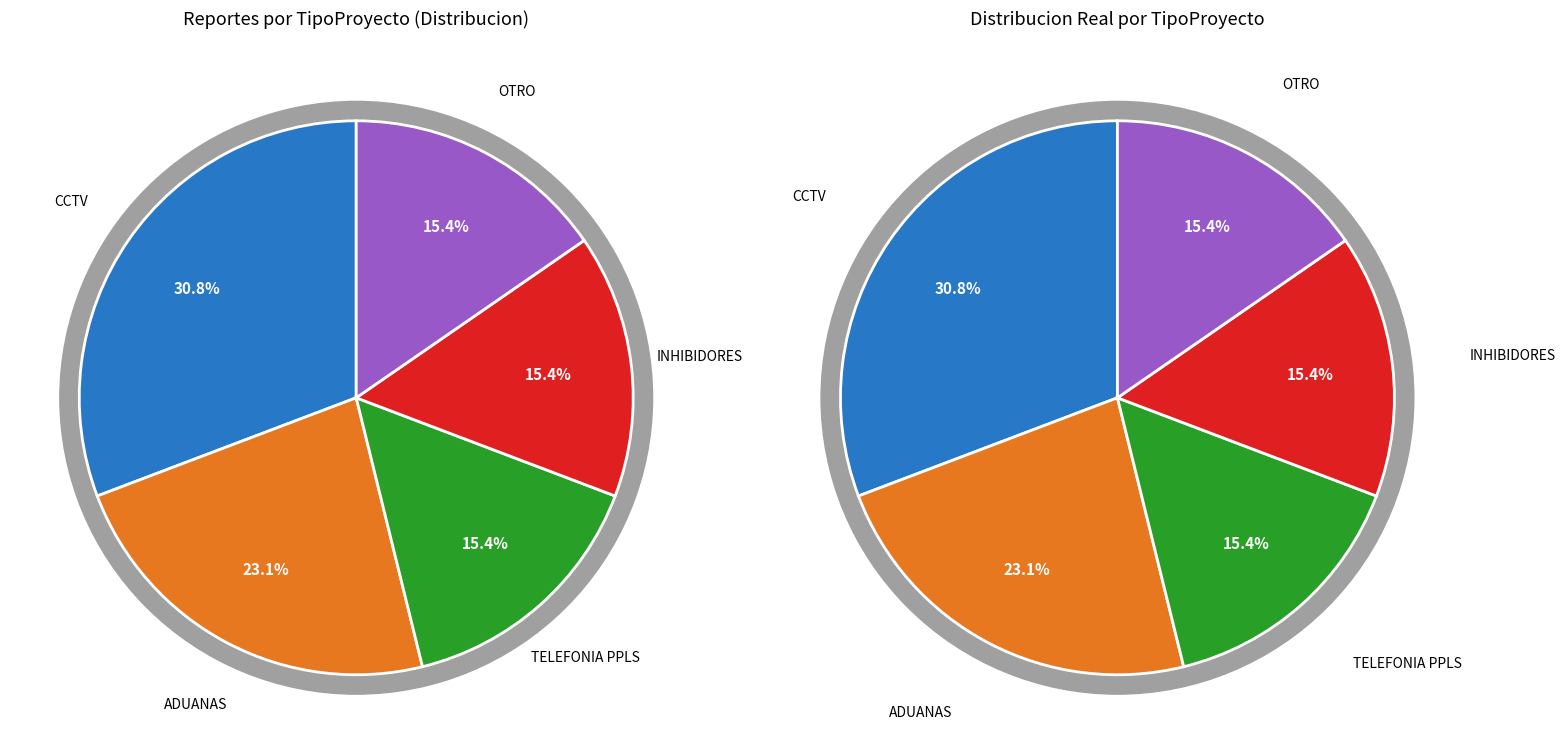

True or false: OTRO accounts for 15% of the total.

True